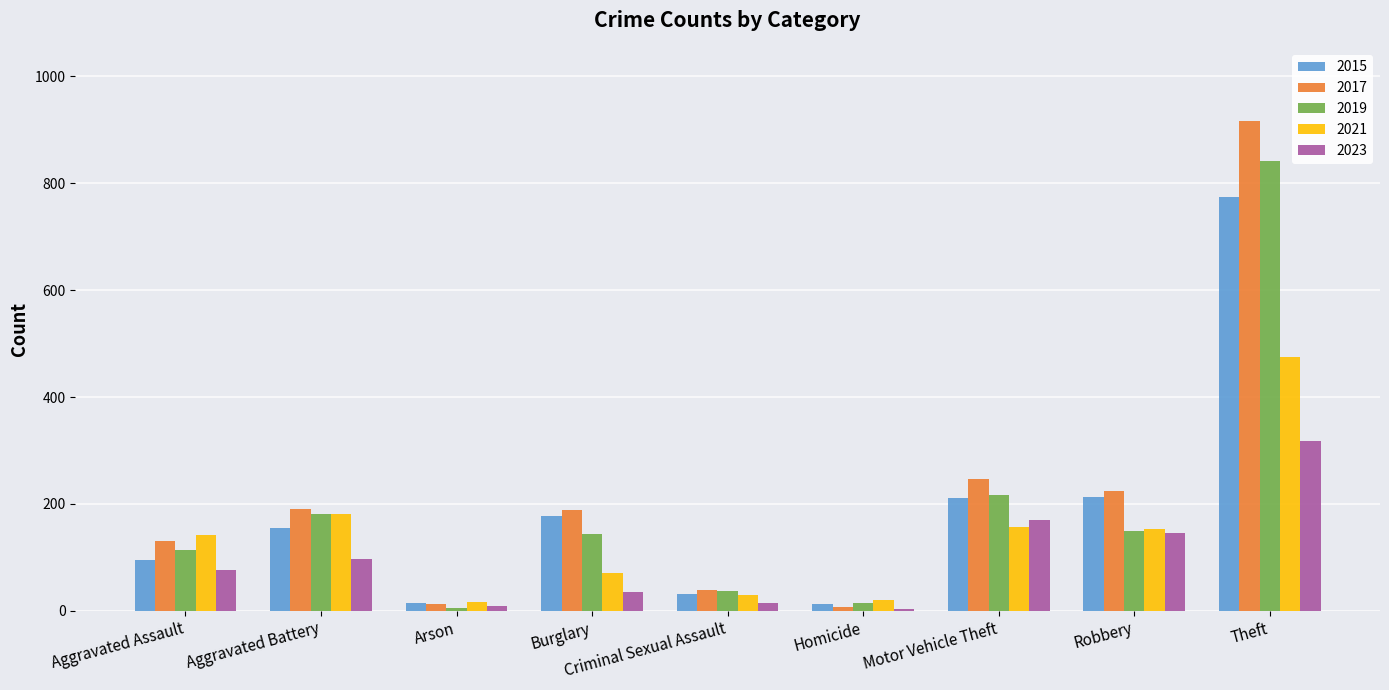

Which series has the largest range (max minus min)?

2017